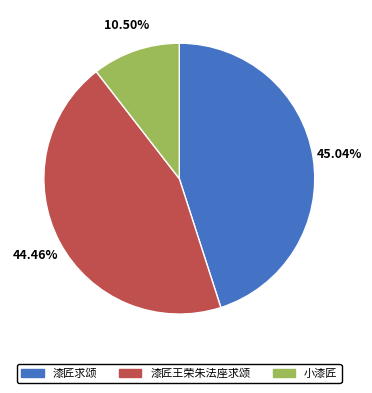

What percentage is NOT represented by 漆匠王荣朱法座求颂?

55.5%